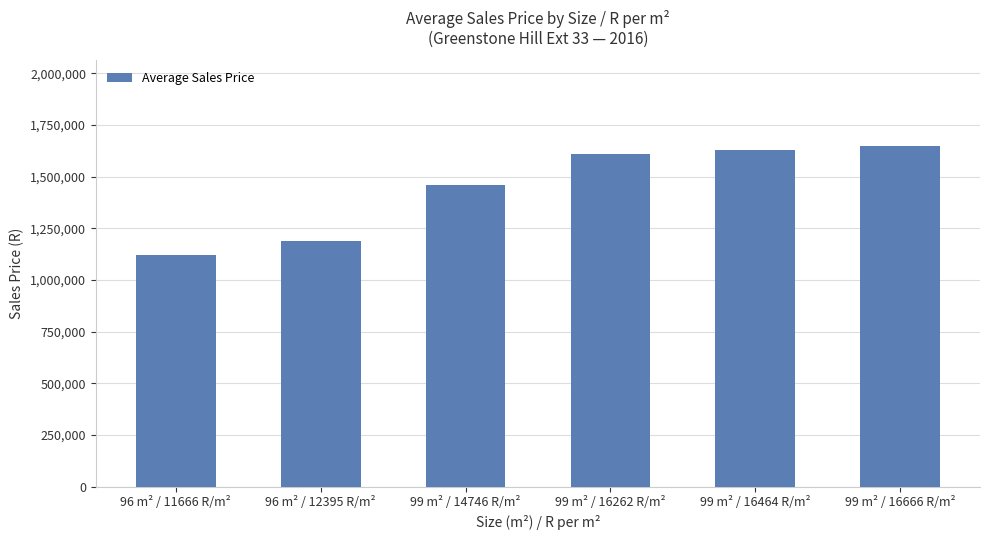

Which has a higher value, 99 m² / 16666 R/m² or 99 m² / 16262 R/m²?

99 m² / 16666 R/m²